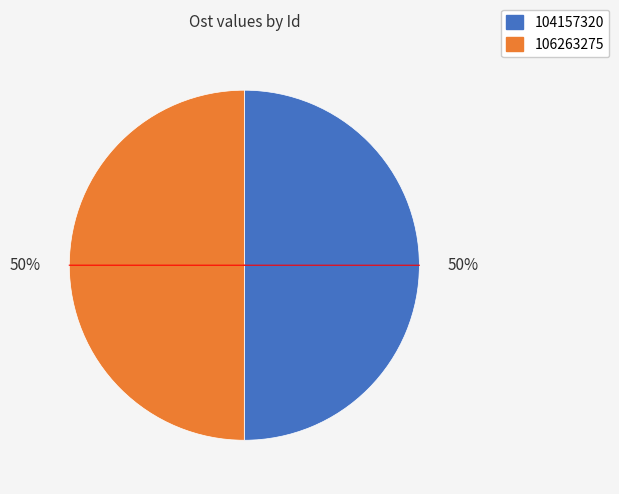

What percentage is the 104157320 slice, to the nearest percent?

50%